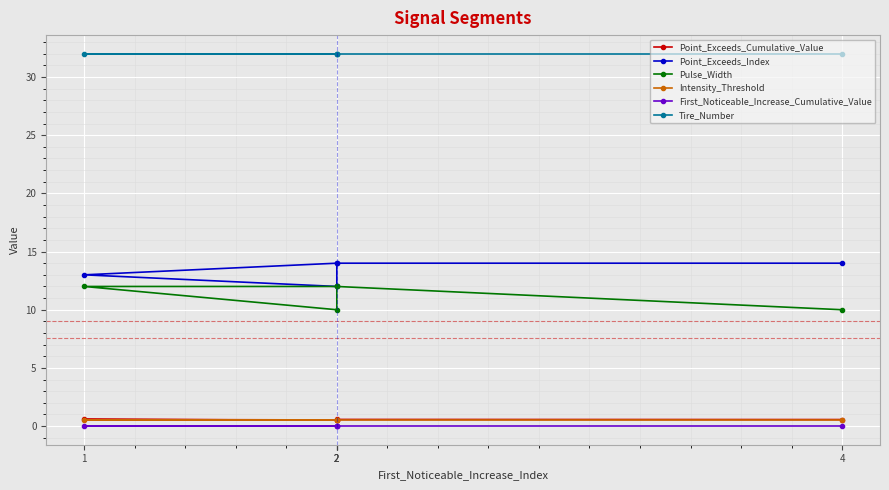

Between 2 and 2, which series saw the biggest shift?

Point_Exceeds_Index